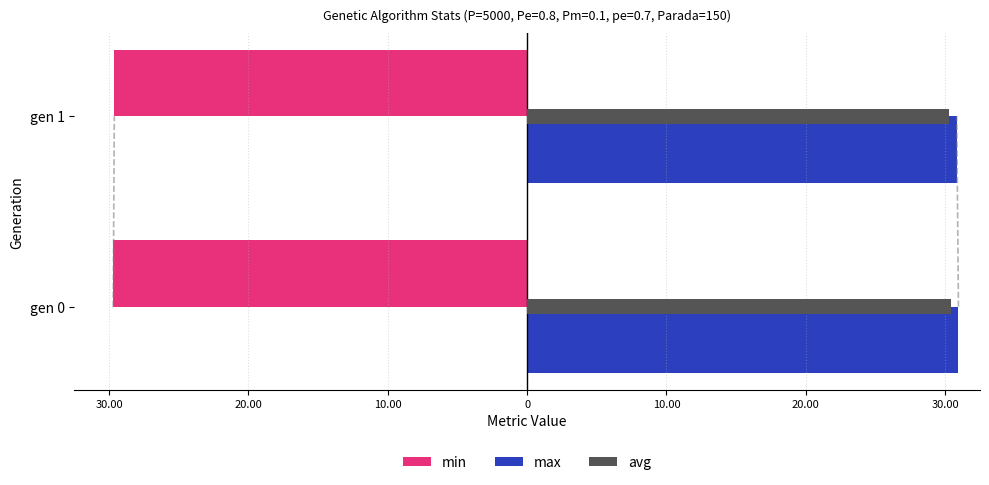

What is the smallest value displayed?

-29.7